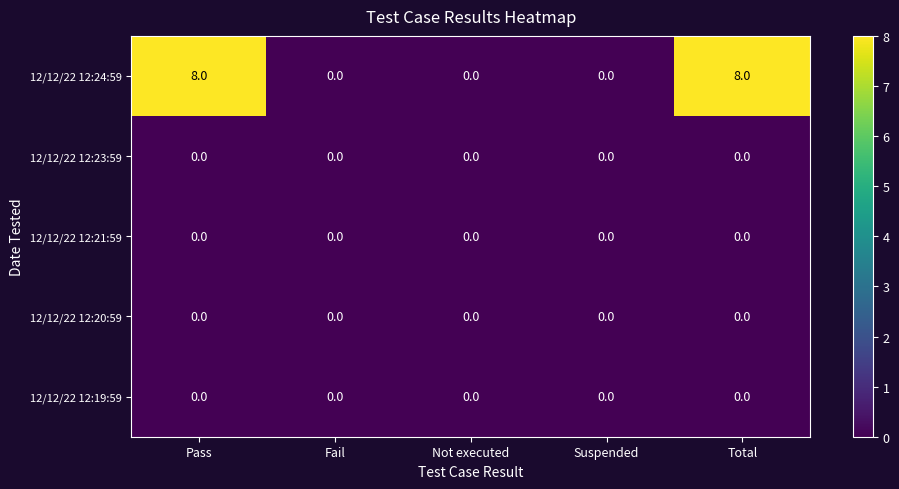

Reading left to right, what are all the values shown in this chart?

12/12/22 12:24:59: 8	0	0	0	8
12/12/22 12:23:59: 0	0	0	0	0
12/12/22 12:21:59: 0	0	0	0	0
12/12/22 12:20:59: 0	0	0	0	0
12/12/22 12:19:59: 0	0	0	0	0